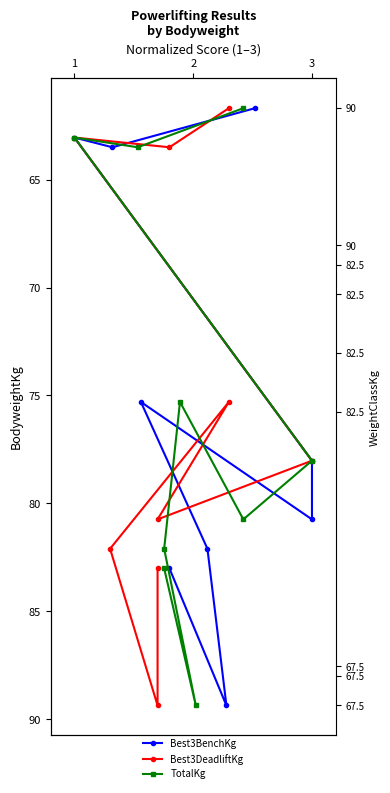

True or false: Best3BenchKg and TotalKg intersect in this chart.

False